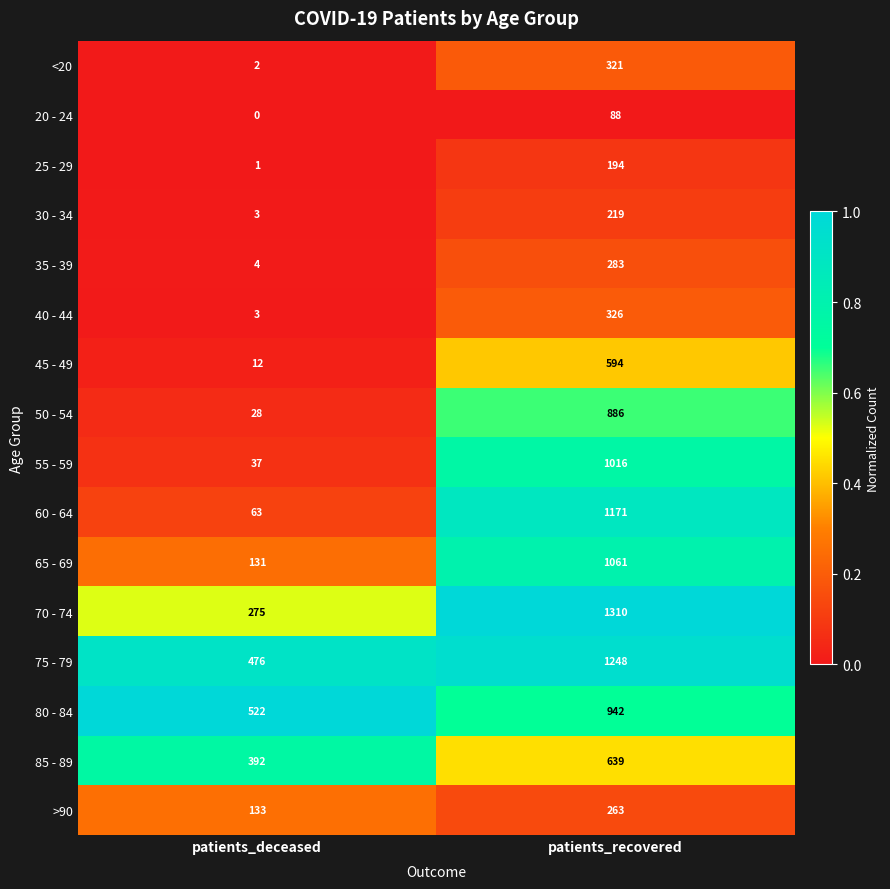

Between patients_deceased and patients_recovered, which series saw the biggest shift?

60 - 64